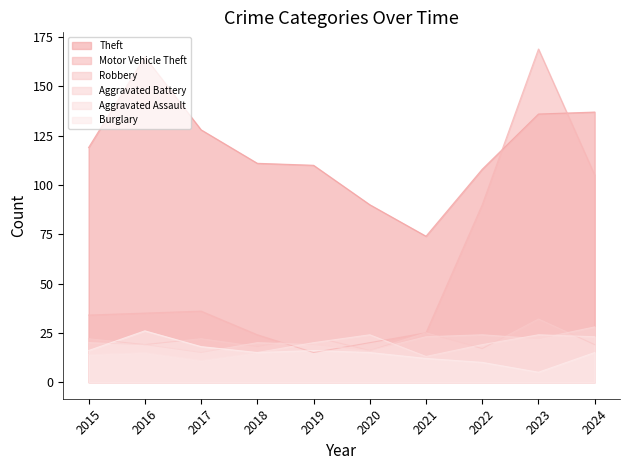

Count the number of data series in this chart.

6